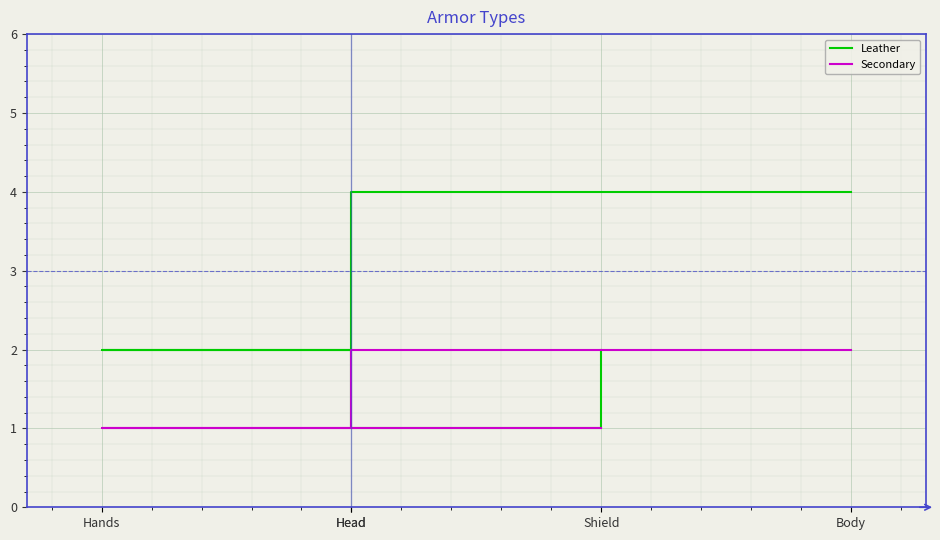

What is the approximate value of Secondary at Shield?

1